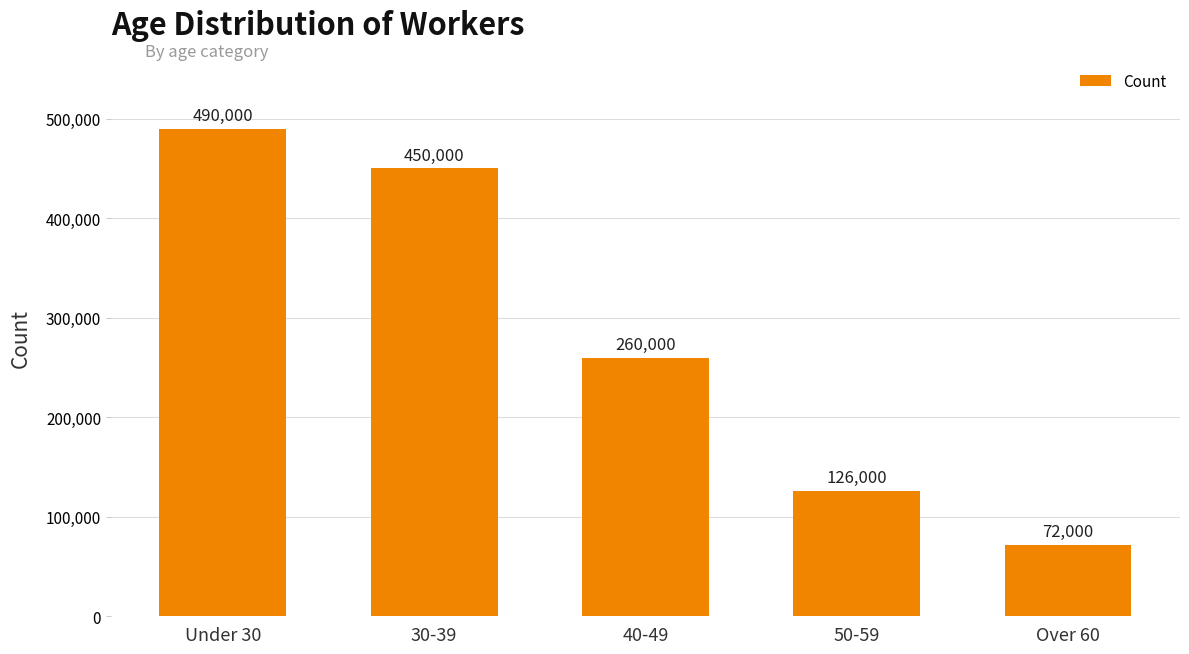

How many values are below 260000?

2